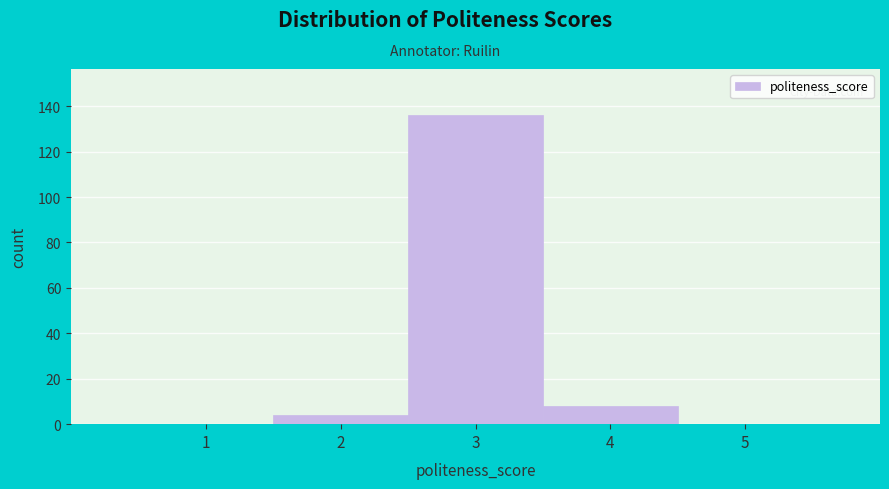

Reading left to right, transcribe this chart: for each bar, give the range it covers on the x-axis and its height. The values are not printed on the chart, so give them approximately, as read against the axis.

0.5 to 1.5: 0
1.5 to 2.5: 4
2.5 to 3.5: 136
3.5 to 4.5: 8
4.5 to 5.5: 0